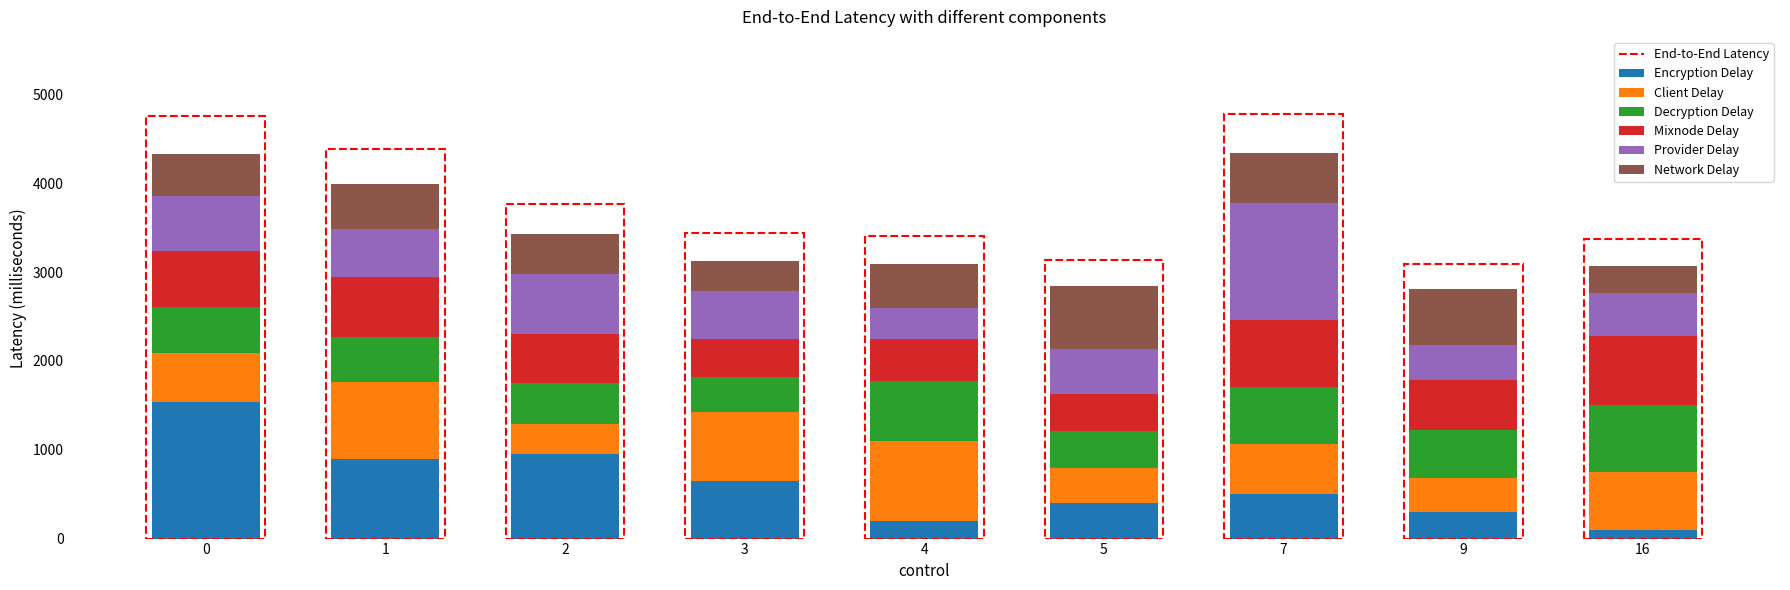

What is the maximum value for Encryption Delay?

1540.0